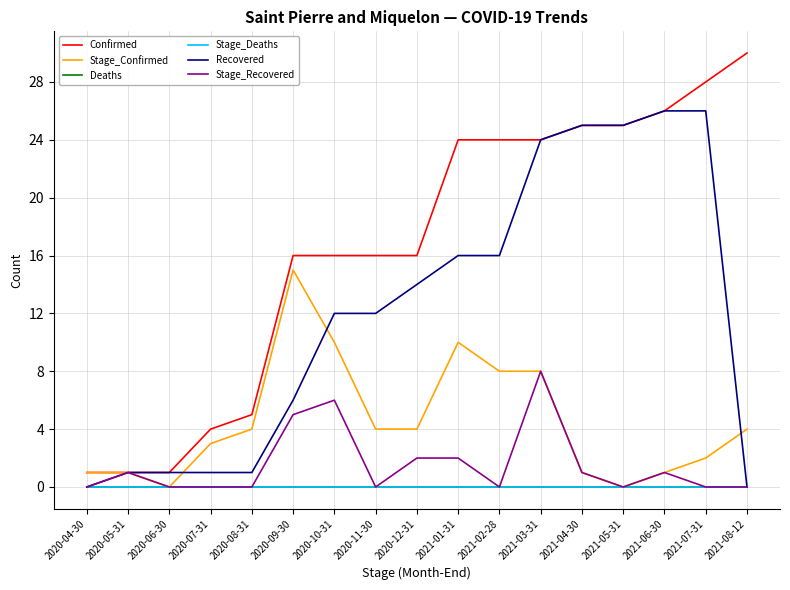

Is this an area chart (filled region under the line)?

No